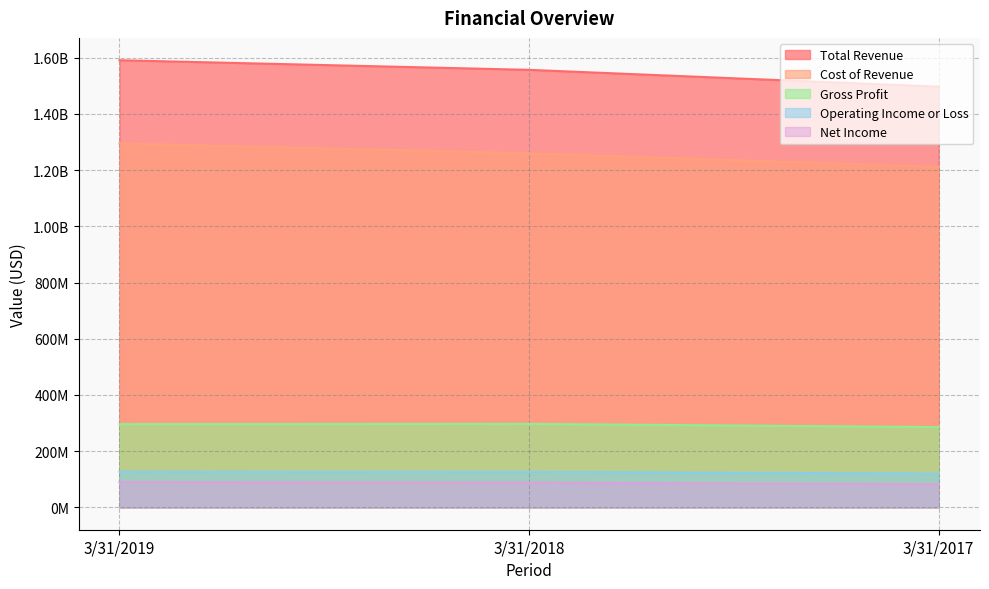

The Gross Profit series shows 161386504 at 3/31/2017. True or false?

False